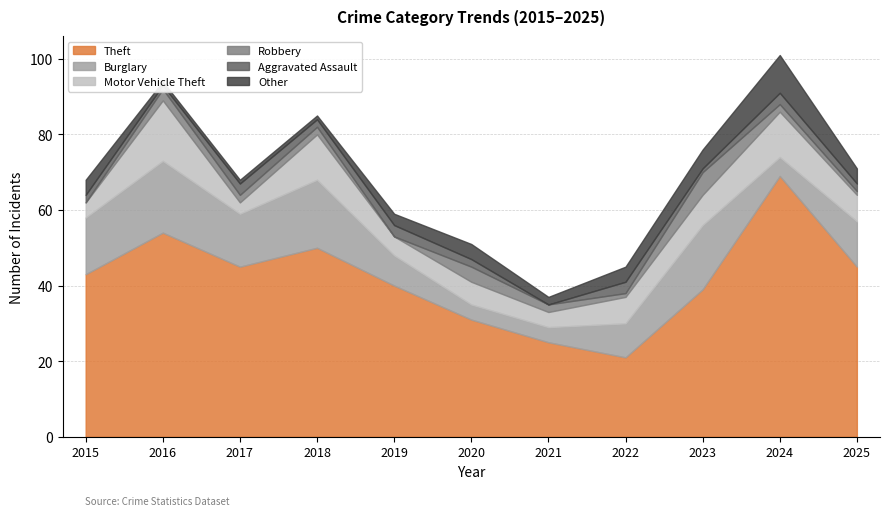

At how many categories does at least one series exceed 59?

1